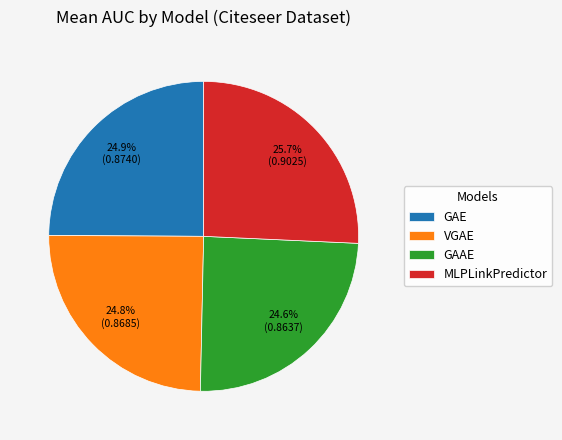

To the nearest percent, what is the average slice percentage?

25%